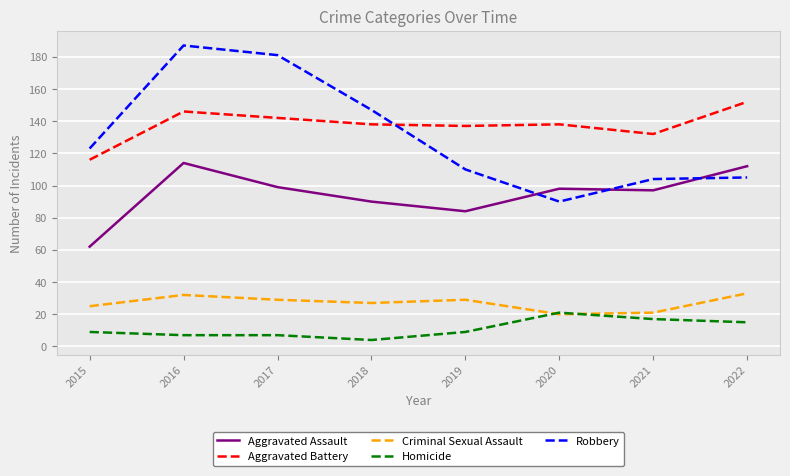

What are all the series names shown in the legend?

Aggravated Assault, Aggravated Battery, Criminal Sexual Assault, Homicide, Robbery